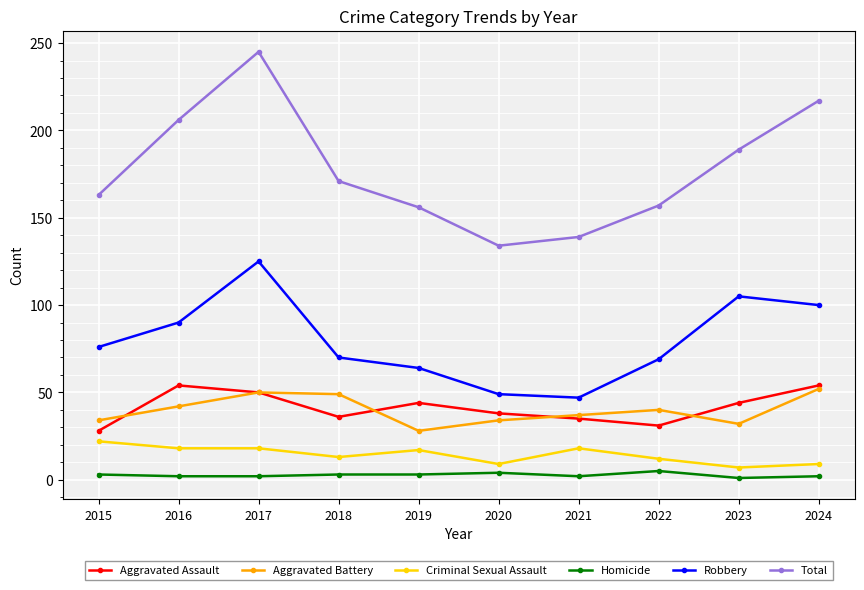

Where is the first local minimum for Aggravated Battery?

2019